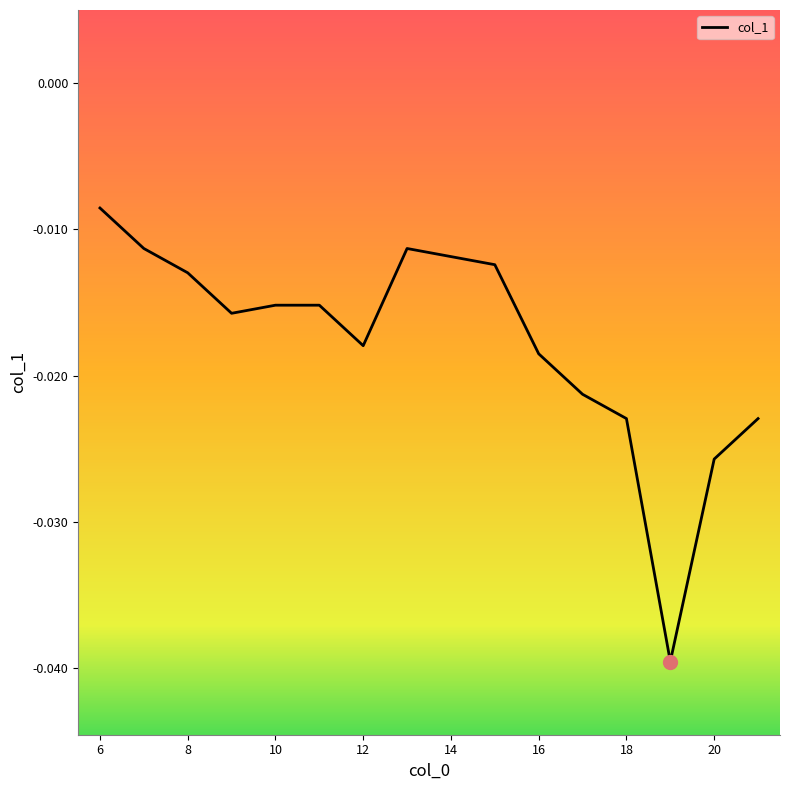

Where is the data nearest to the value 0?

6